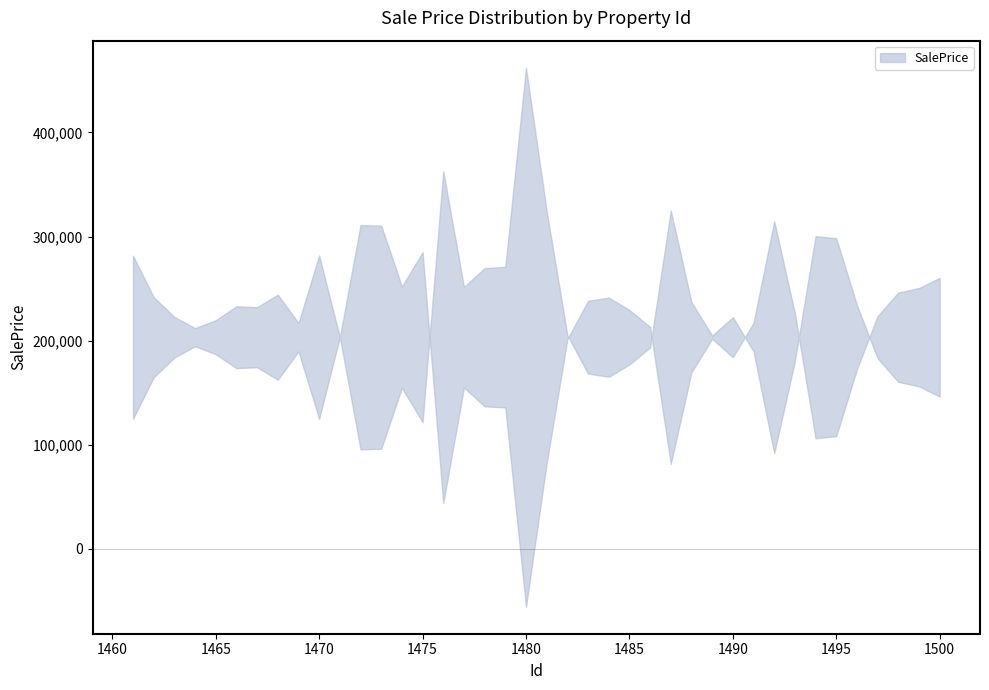

Count the number of values greater than 186951.

19